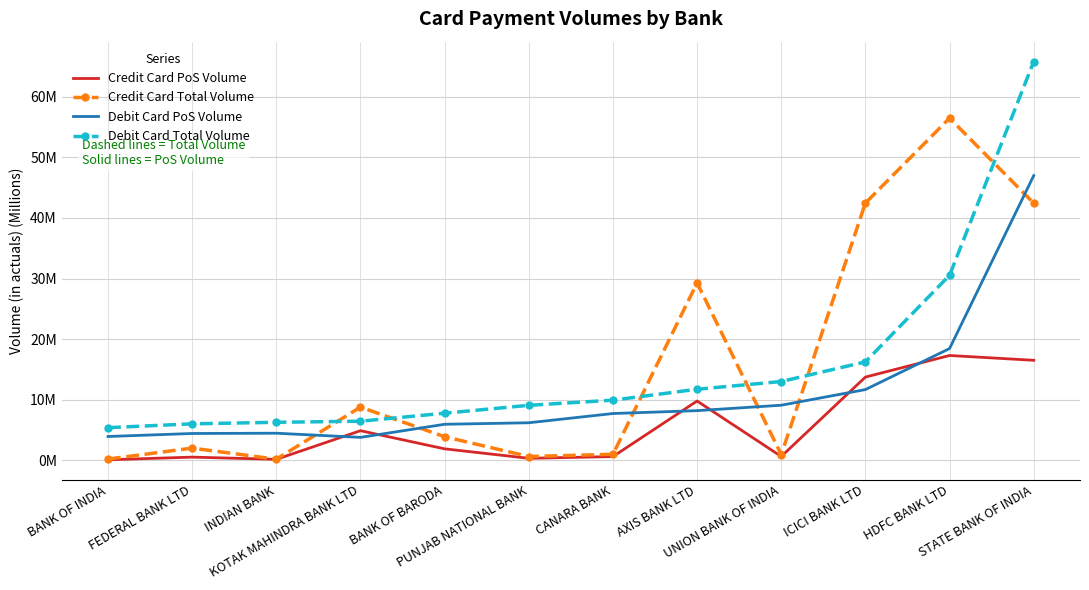

What are all the series names shown in the legend?

Credit Card PoS Volume, Credit Card Total Volume, Debit Card PoS Volume, Debit Card Total Volume